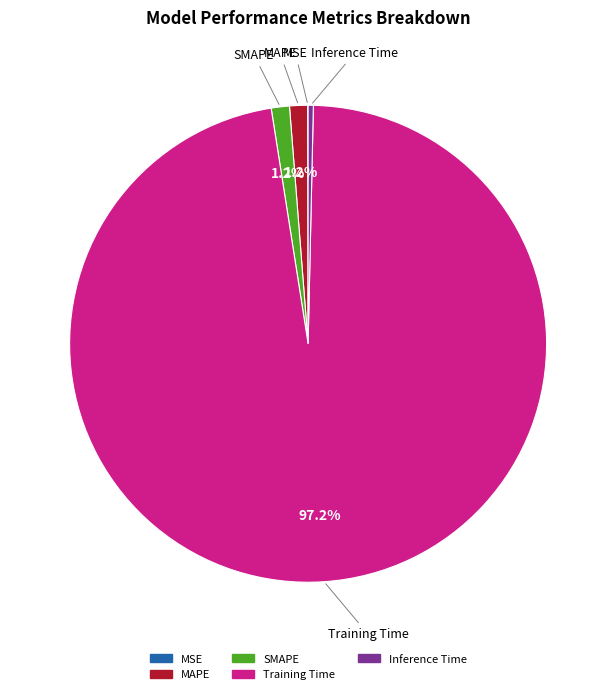

Which slice is the largest?

Training Time